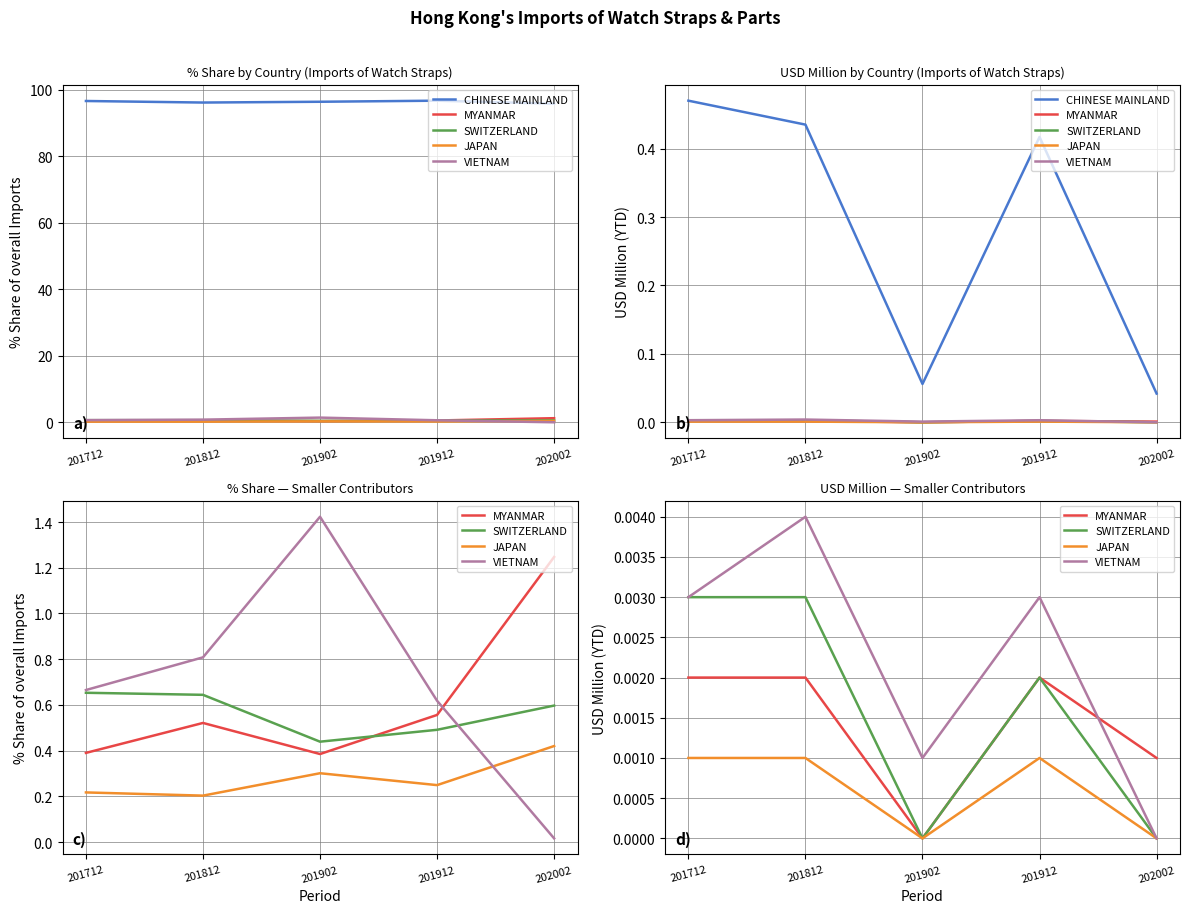

What is the total value across all series at 201912?

0.4